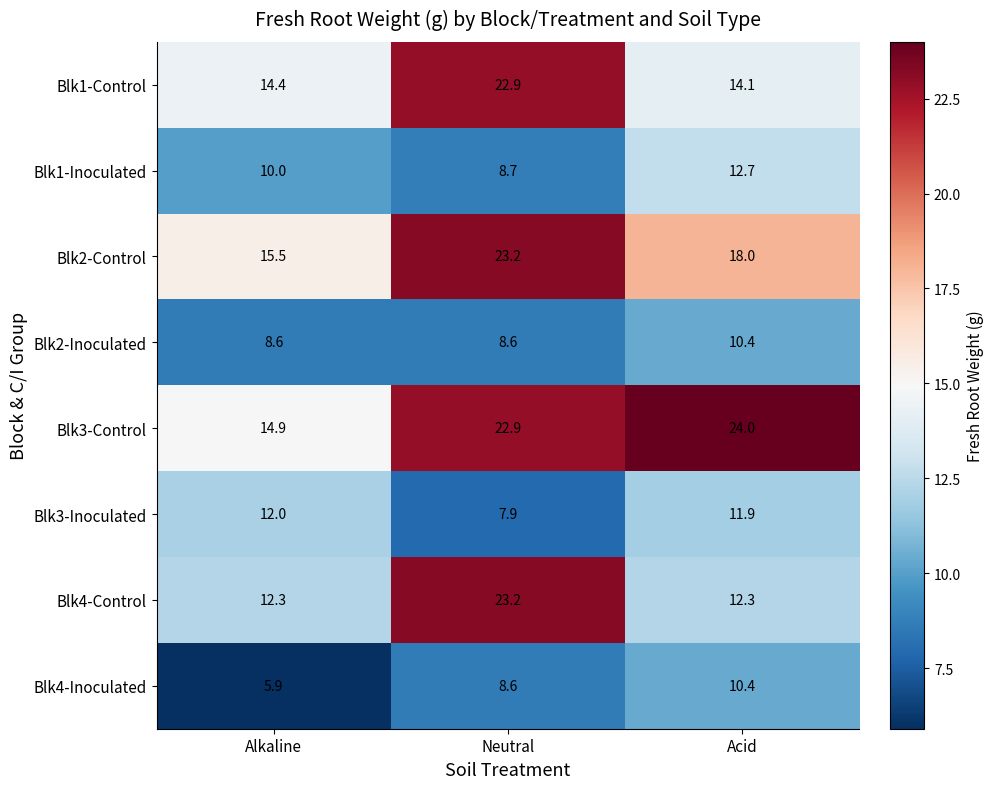

Where is Blk3-Inoculated nearest to the value 9?

Neutral